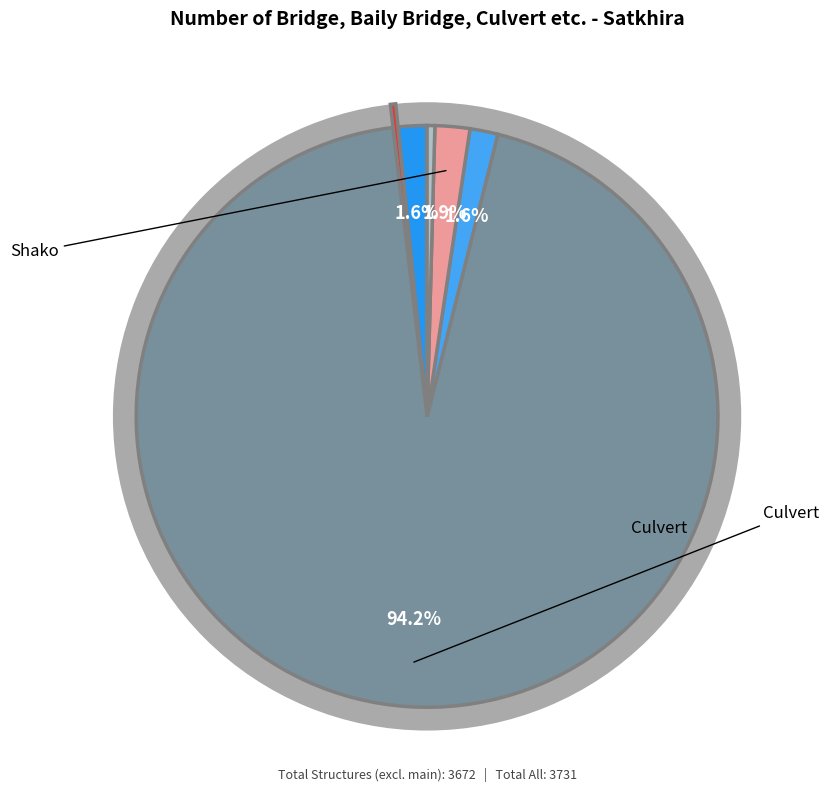

What is the majority slice?

Culvert